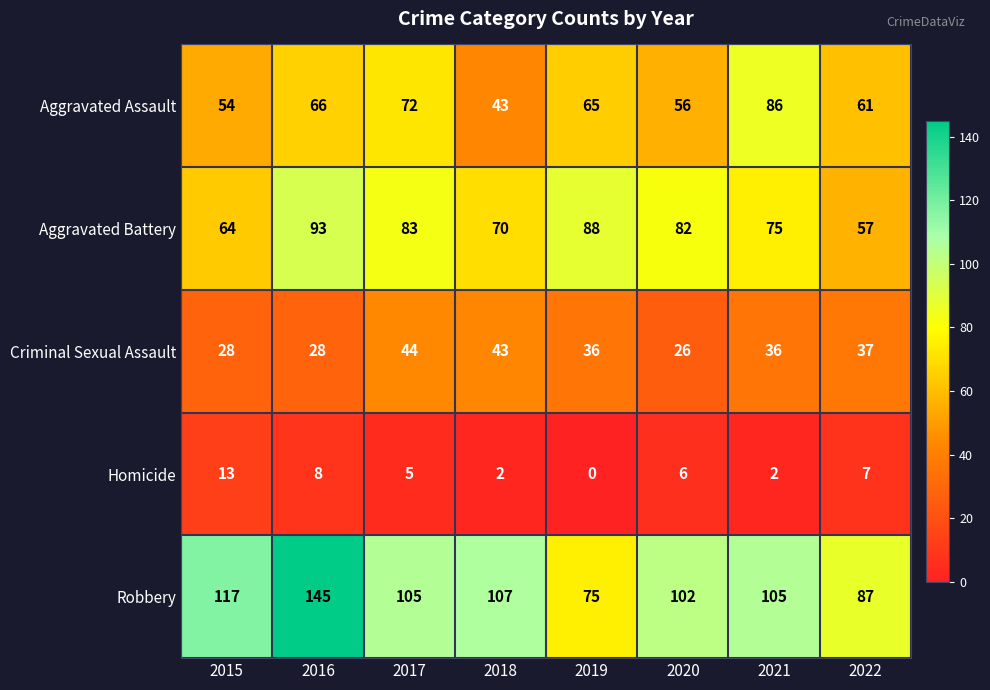

What value does the Robbery series have at 2022, to the nearest 10?

90